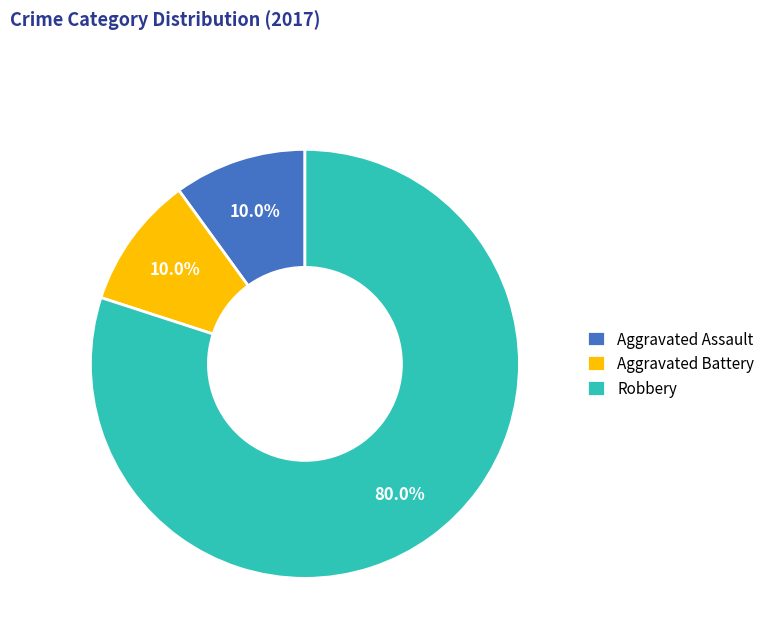

Which slice is the largest?

Robbery